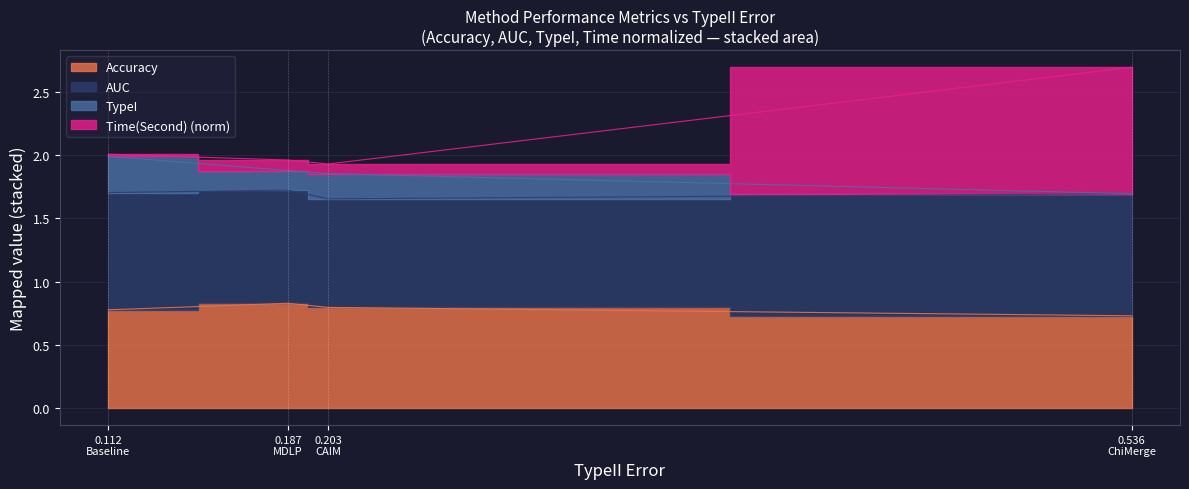

Is the value of Time(Second) at 0.187 MDLP greater than the value of Accuracy at 0.112 Baseline?

Yes